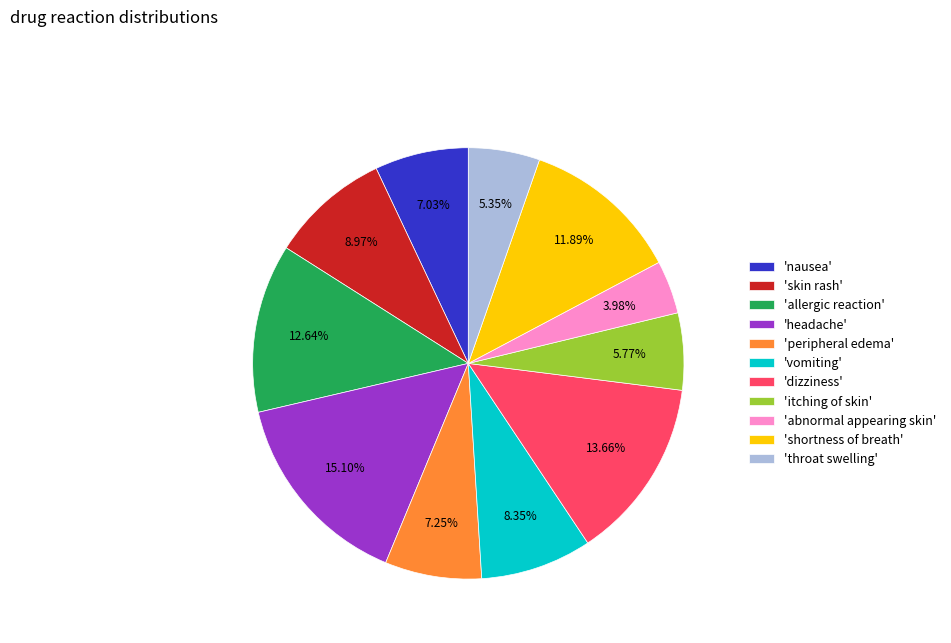

Do 'dizziness' and 'itching of skin' together represent more than half of the pie?

No